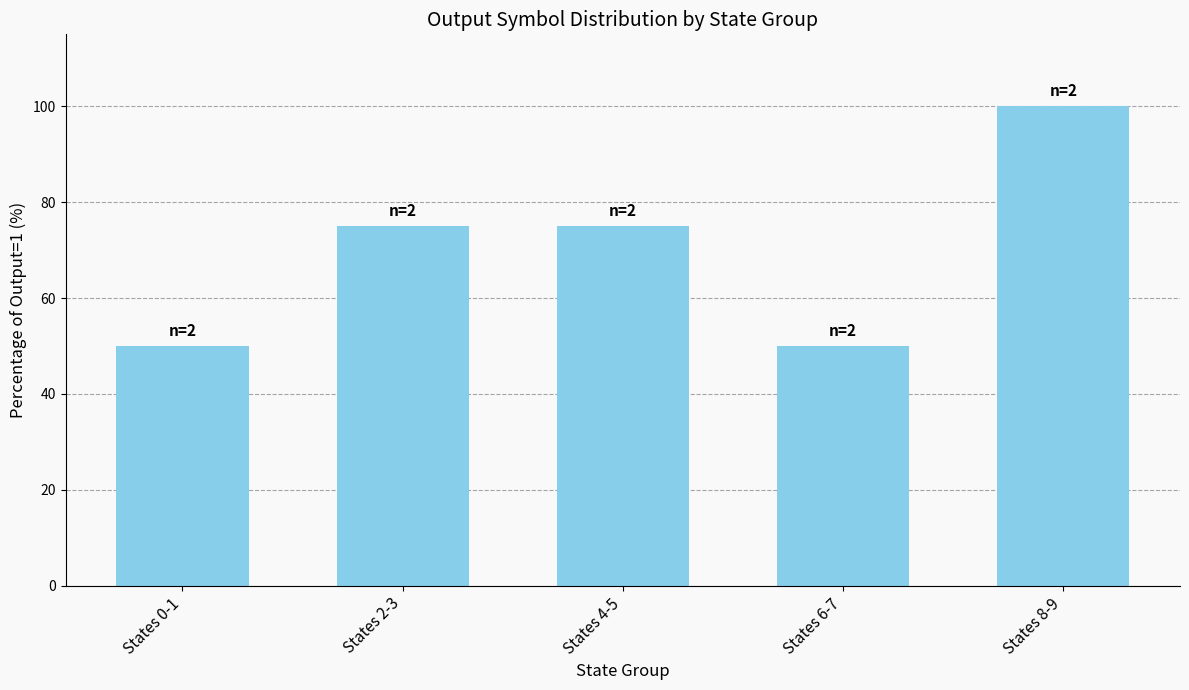

What is the label of the 5th bar from the left?

States 8-9